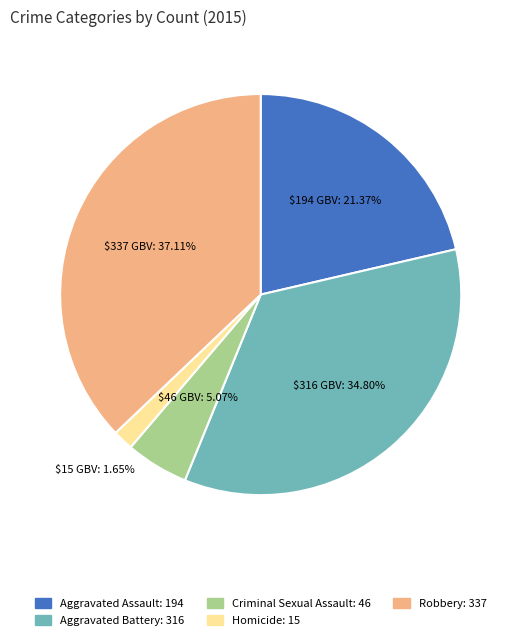

Is there any slice that represents more than half of the pie?

No